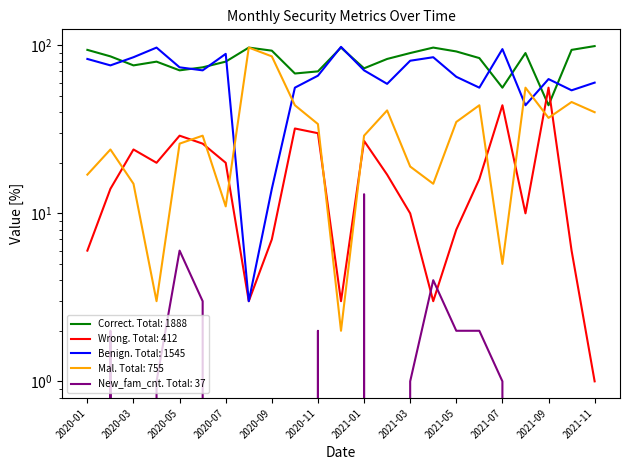

Where does the Wrong series first go above 16?

2020-03